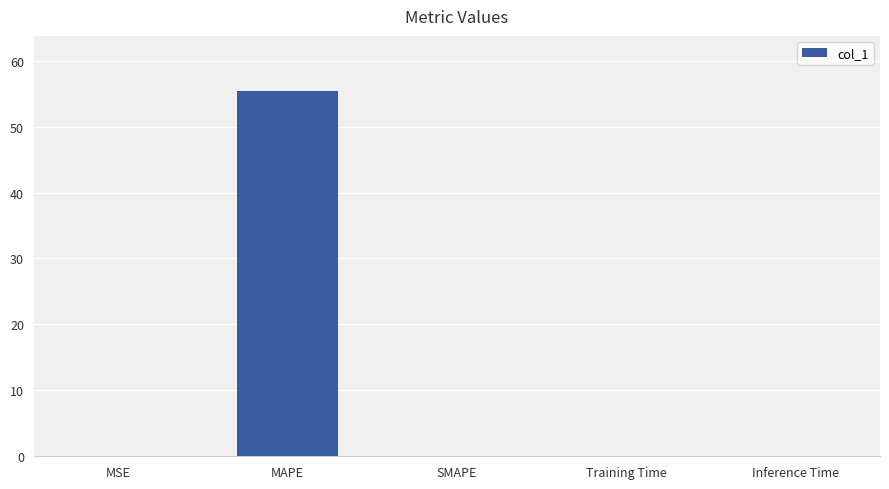

What is the maximum value shown in the chart?

55.4